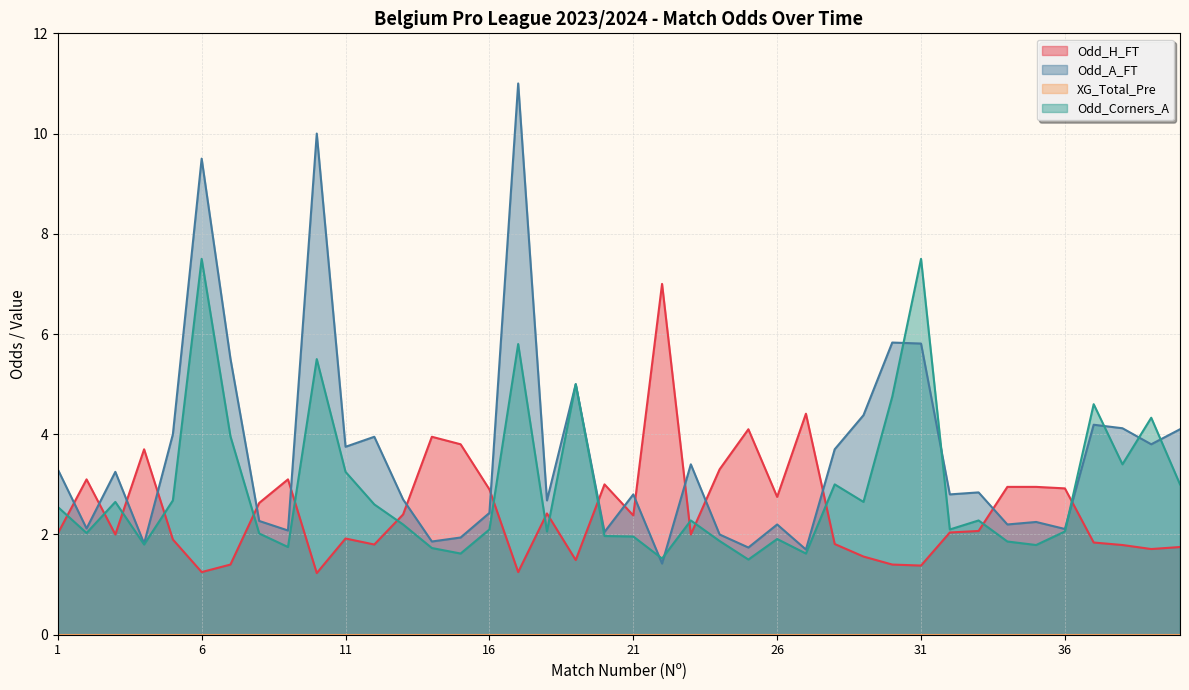

Which series has the largest total across all categories?

Odd_A_FT